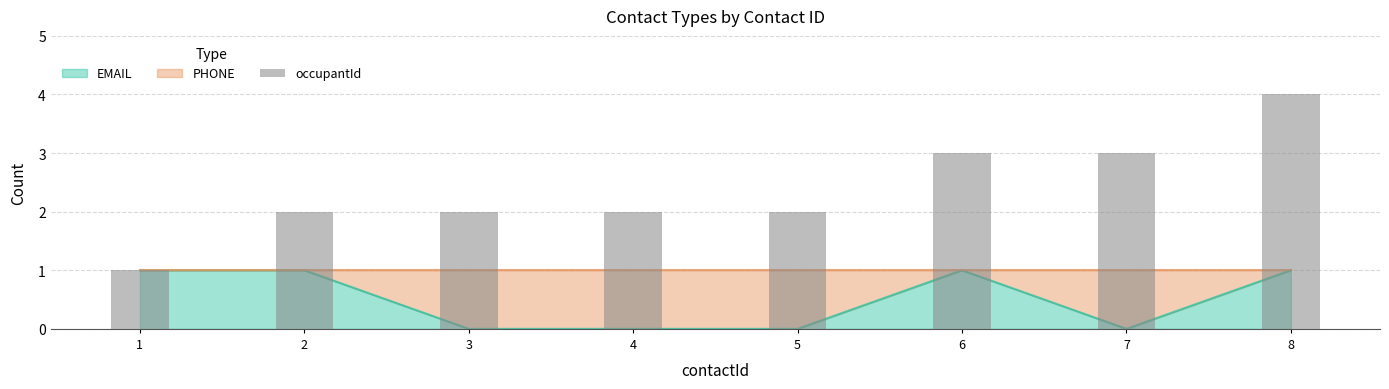

Rank the categories by value from highest to lowest.

8, 6, 7, 2, 3, 4, 5, 1